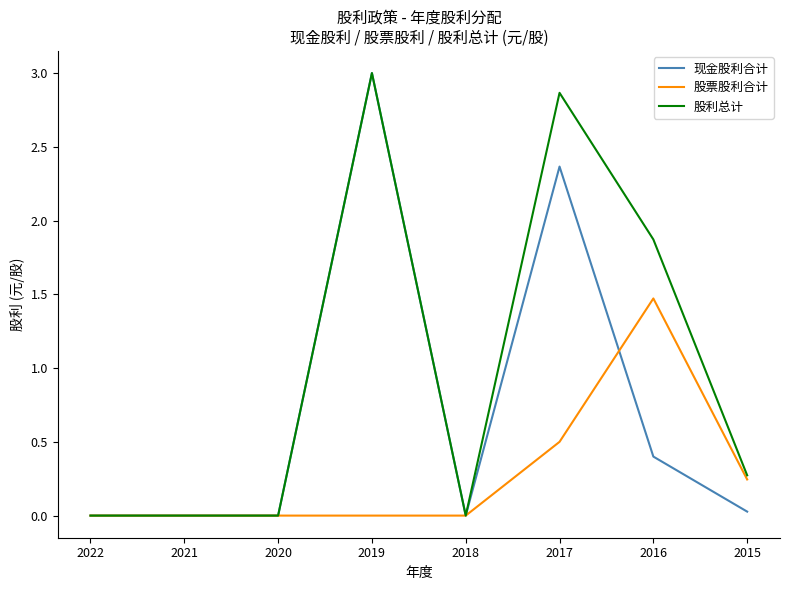

Rank the series by their average value, from lowest to highest.

股票股利合计, 现金股利合计, 股利总计